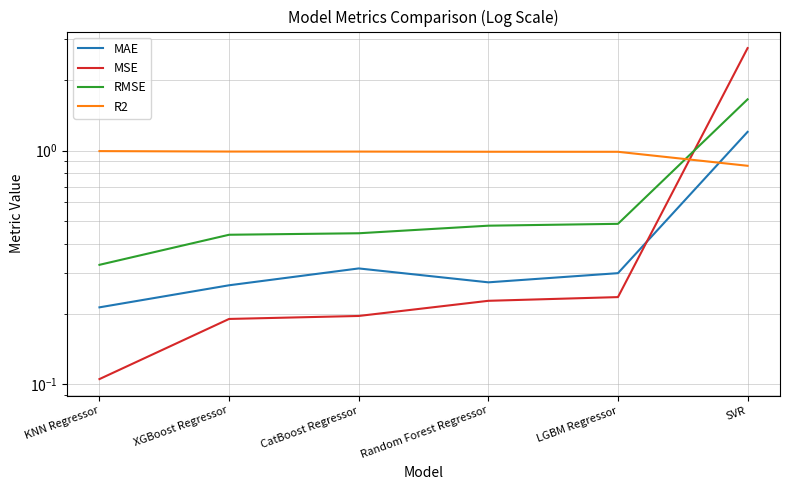

True or false: RMSE has a value of 0.5 at LGBM Regressor.

True